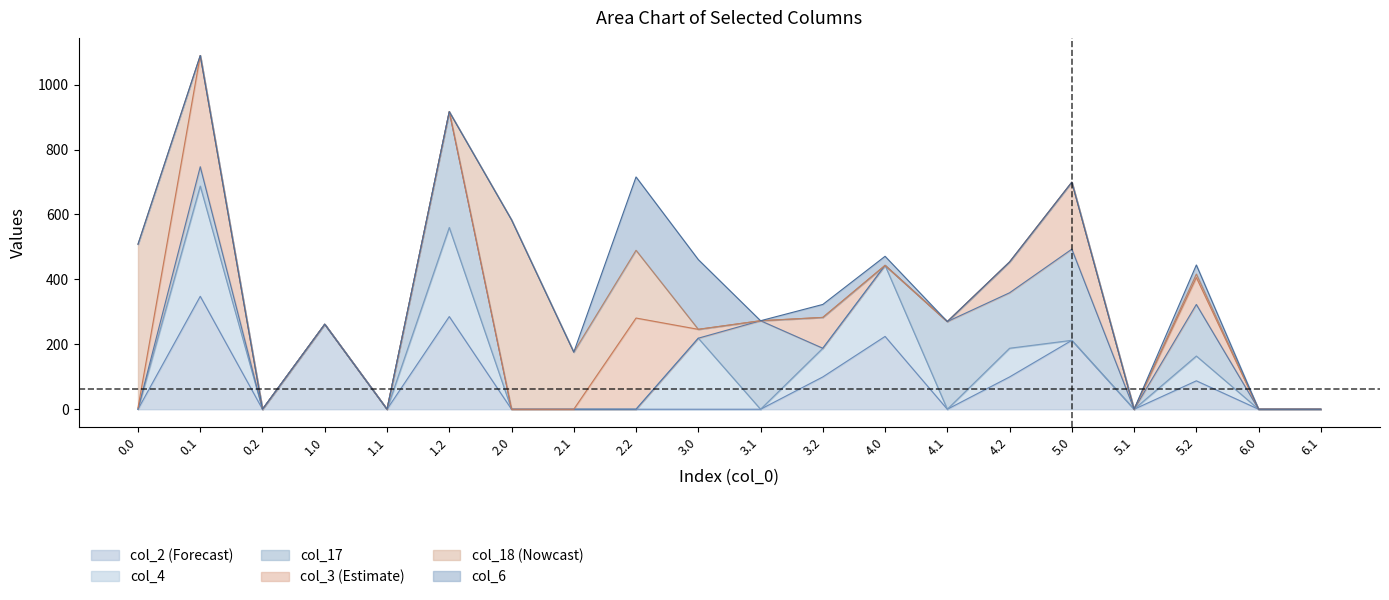

Reading left to right, extract all data points from this chart.

col_3: 4.4	342.7	0.0	0.0	0.0	0.0	0.0	0.0	281.0	27.3	0.0	95.0	0.0	0.0	95.0	206.4	0.0	83.0	0.0	0.0
col_18: 504.0	0.0	0.0	0.0	0.0	0.0	583.6	175.9	208.7	0.0	0.0	0.0	0.0	0.0	0.0	0.0	0.0	10.7	0.0	0.0
col_6: 0.0	0.0	0.0	0.0	0.0	0.0	0.0	0.0	226.0	214.8	0.0	40.0	28.0	0.0	0.0	0.0	0.0	28.0	0.0	0.0
col_4: 0.0	339.6	0.0	0.0	0.0	274.4	0.0	0.0	0.0	218.9	0.0	88.4	218.9	0.0	88.4	0.0	0.0	76.4	0.0	0.0
col_17: 0.0	59.6	0.0	0.0	0.0	356.9	0.0	0.0	0.0	0.0	272.7	0.0	0.0	270.1	170.9	280.9	0.0	158.9	0.0	0.0
col_2: 0.0	347.9	0.0	261.8	0.0	285.5	0.0	0.0	0.0	0.0	0.0	99.5	224.3	0.0	99.5	212.3	0.0	87.5	0.0	0.0